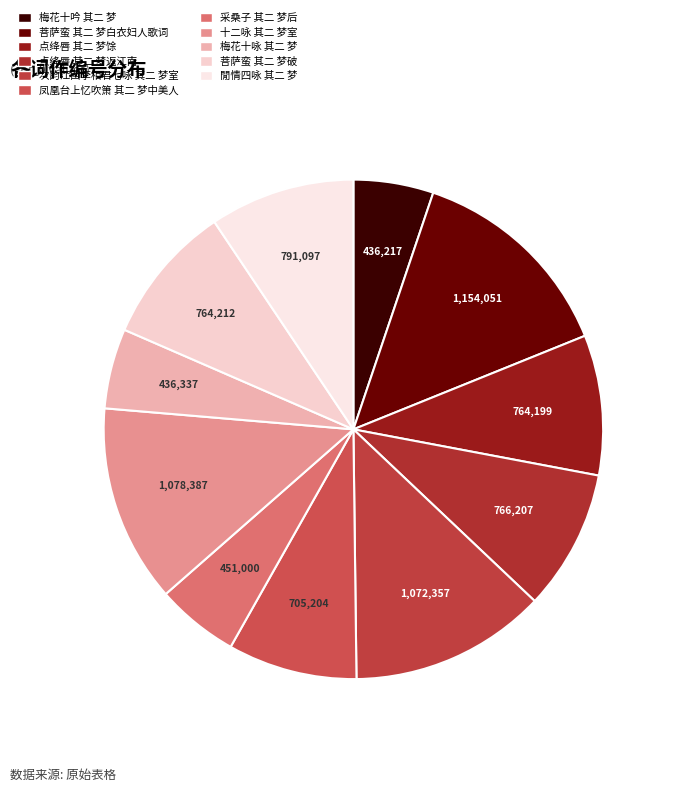

How many segments does this pie chart have?

11